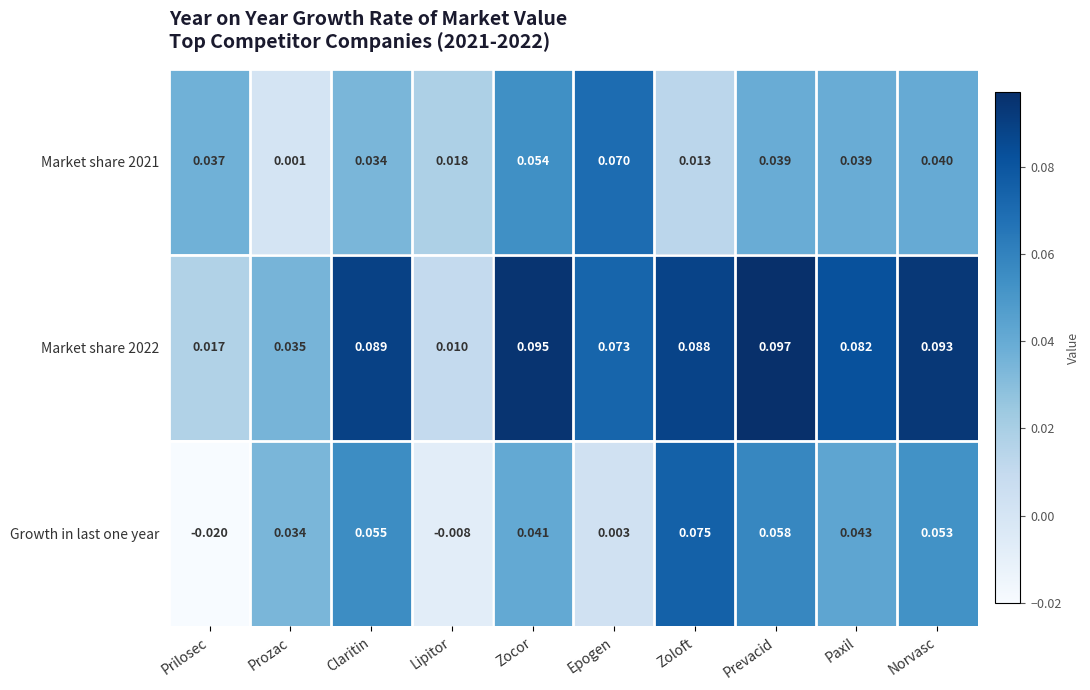

Is the value of Market share 2022 at Prozac greater than the value of Growth in last one year at Lipitor?

Yes